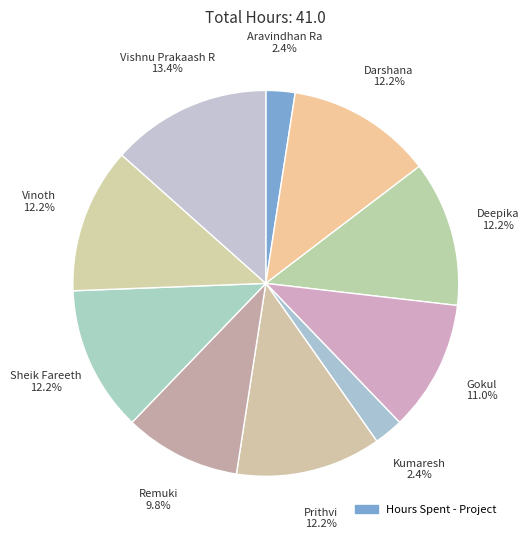

What is the largest slice in the pie chart?

Vishnu Prakaash R